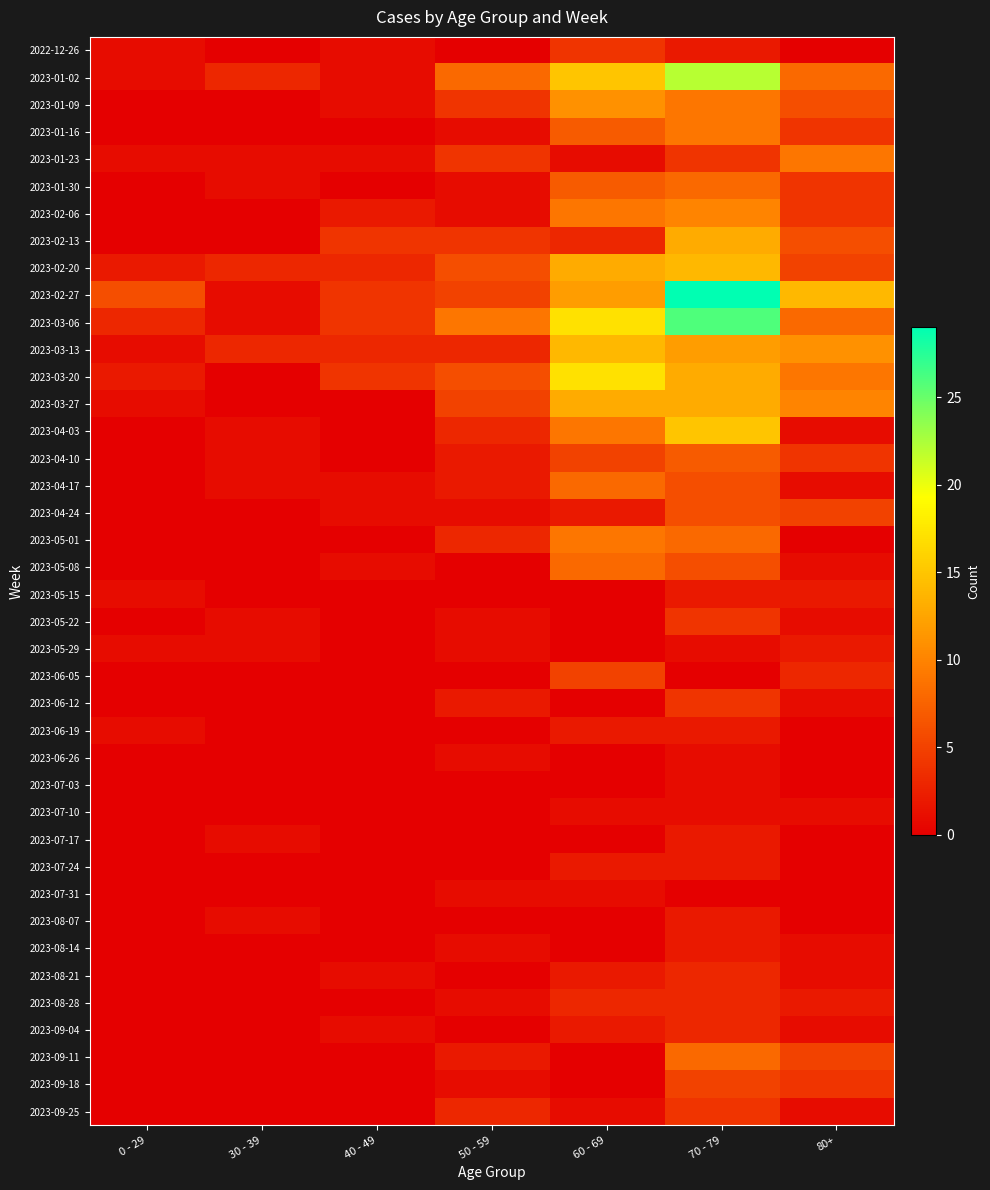

Between 60 - 69 and 40 - 49, which is larger?

60 - 69